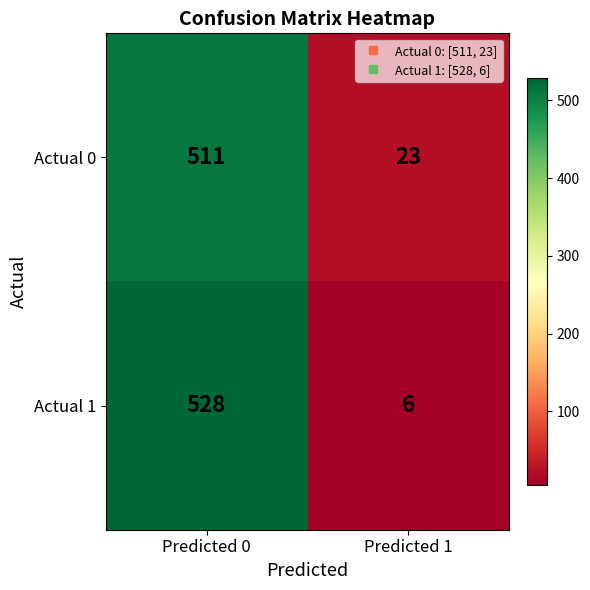

Rank the series by their maximum value, from highest to lowest.

Actual 1, Actual 0